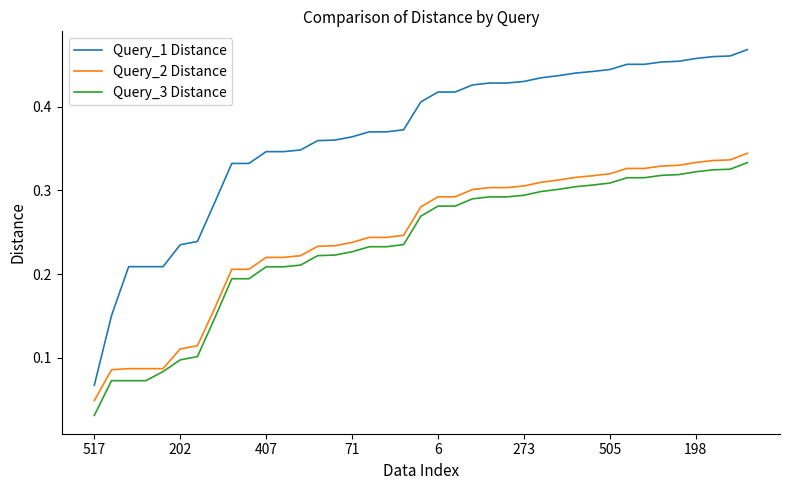

Which series has the largest total across all categories?

Query_1 Distance